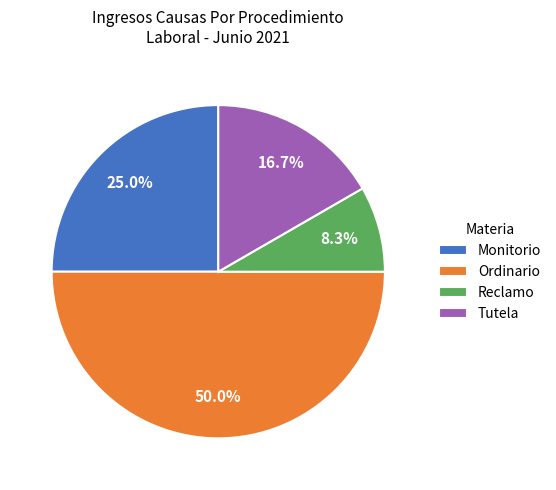

Count the number of slices in the pie.

4